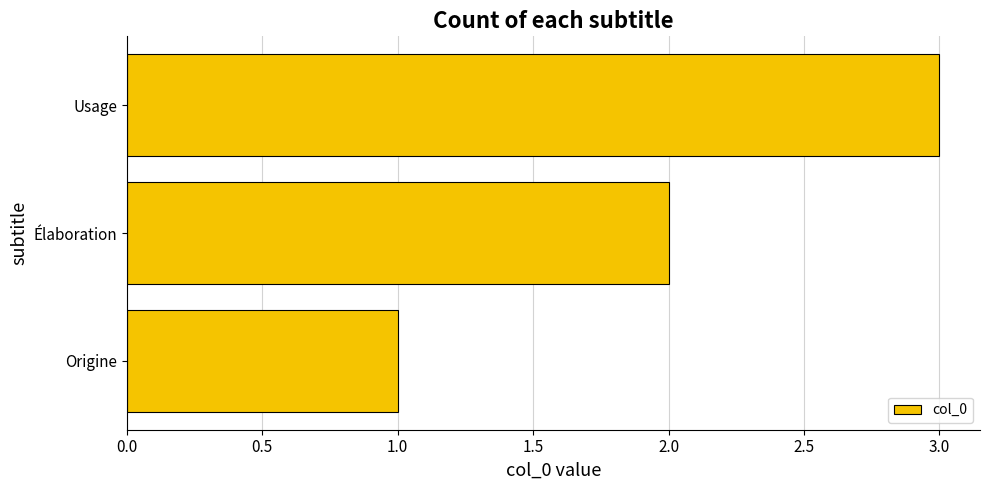

At which label is the value closest to 2?

Élaboration